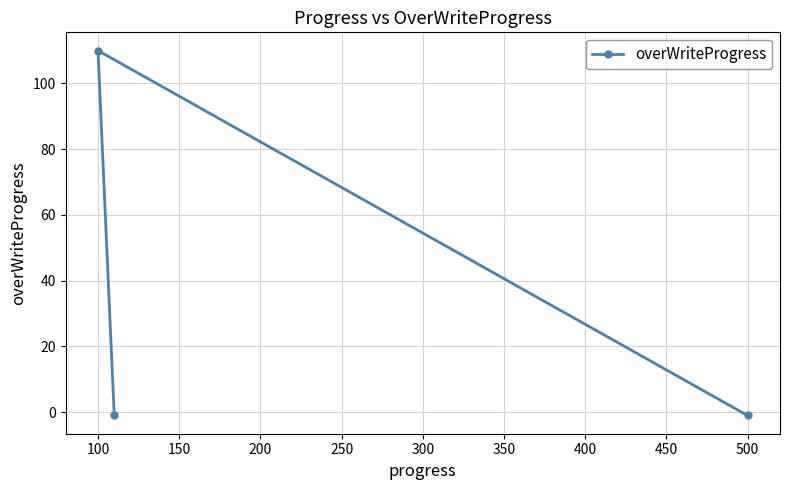

What is the difference between the maximum and minimum values?

111